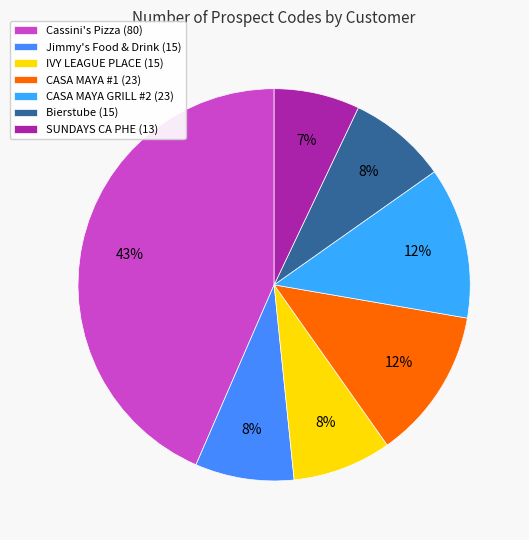

How many segments does this pie chart have?

7